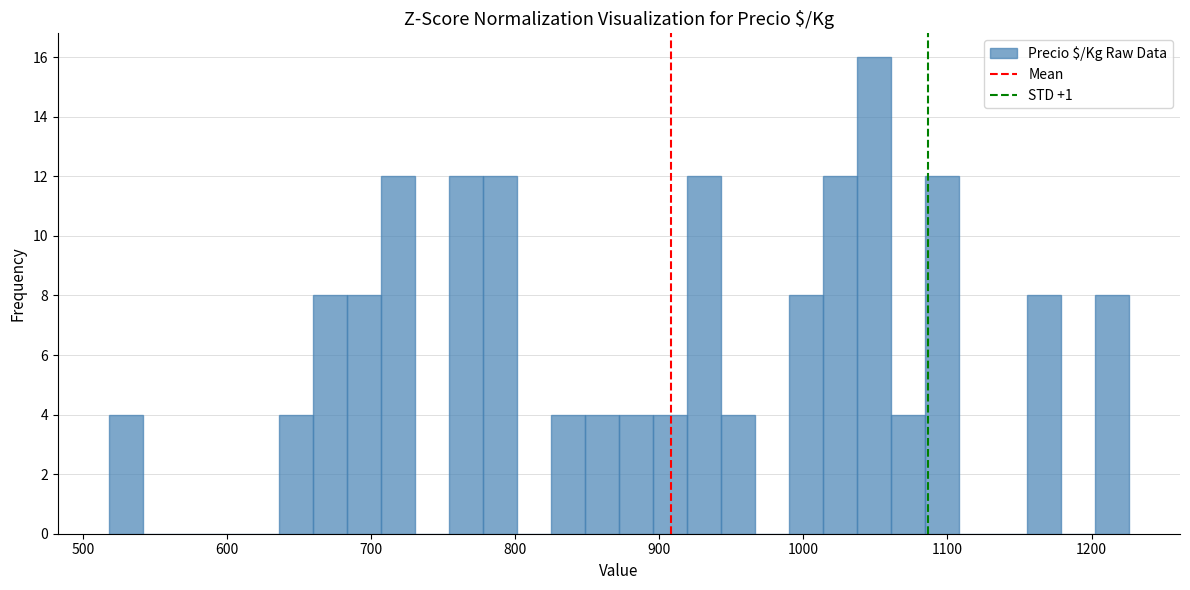

Around what value on the x-axis is the tallest bar? Give the approximate position of its centre, as read against the axis.

1050